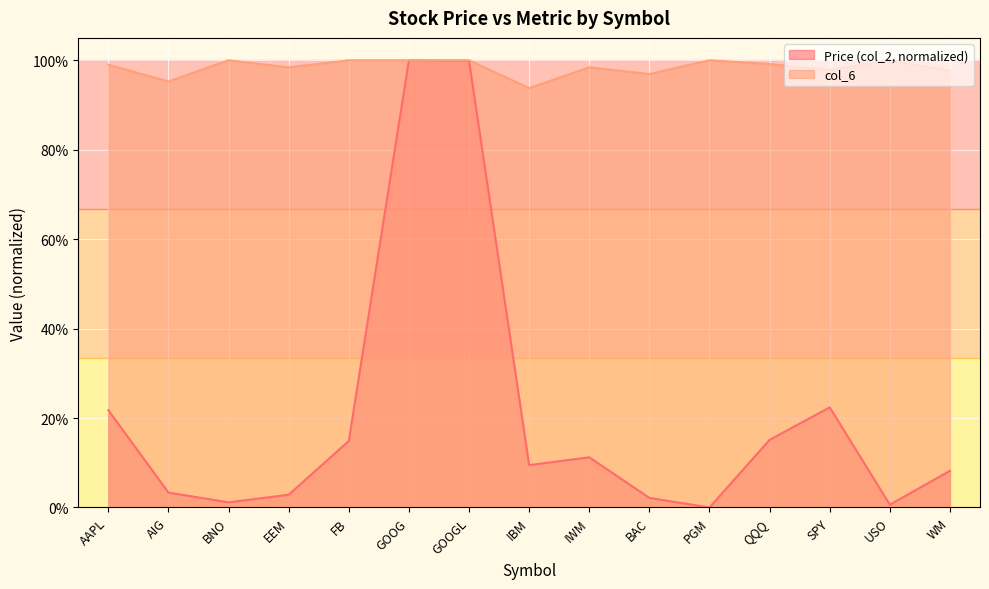

Reading right to left, what are all the values shown in this chart?

Price (col_2): WM=0.1	USO=0.0	SPY=0.2	QQQ=0.2	PGM=0.0	BAC=0.0	IWM=0.1	IBM=0.1	GOOGL=1.0	GOOG=1.0	FB=0.1	EEM=0.0	BNO=0.0	AIG=0.0	AAPL=0.2
col_6: WM=1.0	USO=1.0	SPY=1.0	QQQ=1.0	PGM=1.0	BAC=1.0	IWM=1.0	IBM=0.9	GOOGL=1.0	GOOG=1.0	FB=1.0	EEM=1.0	BNO=1.0	AIG=1.0	AAPL=1.0